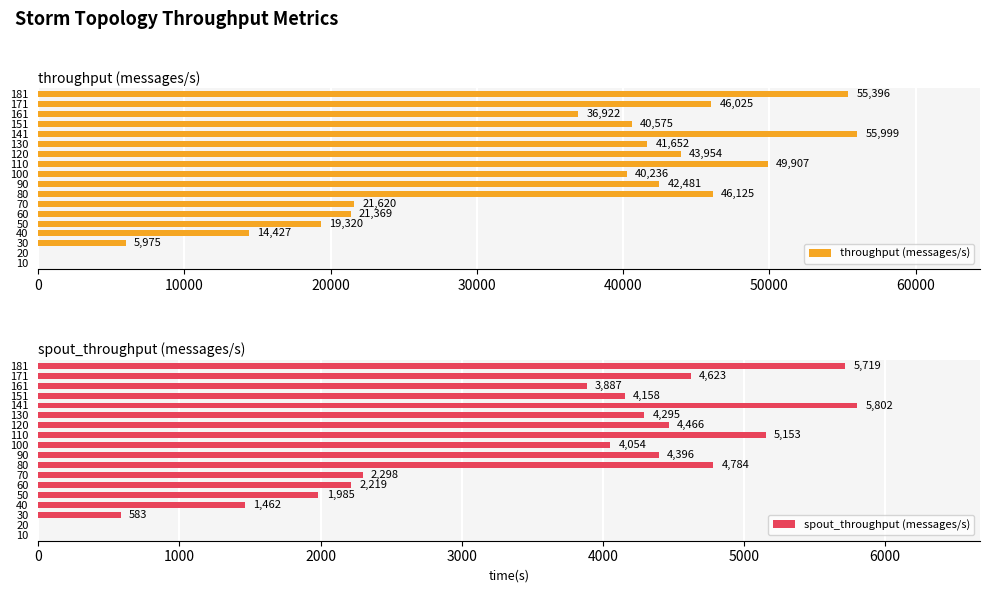

The value of throughput (messages/s) at 10 is 0. True or false?

True